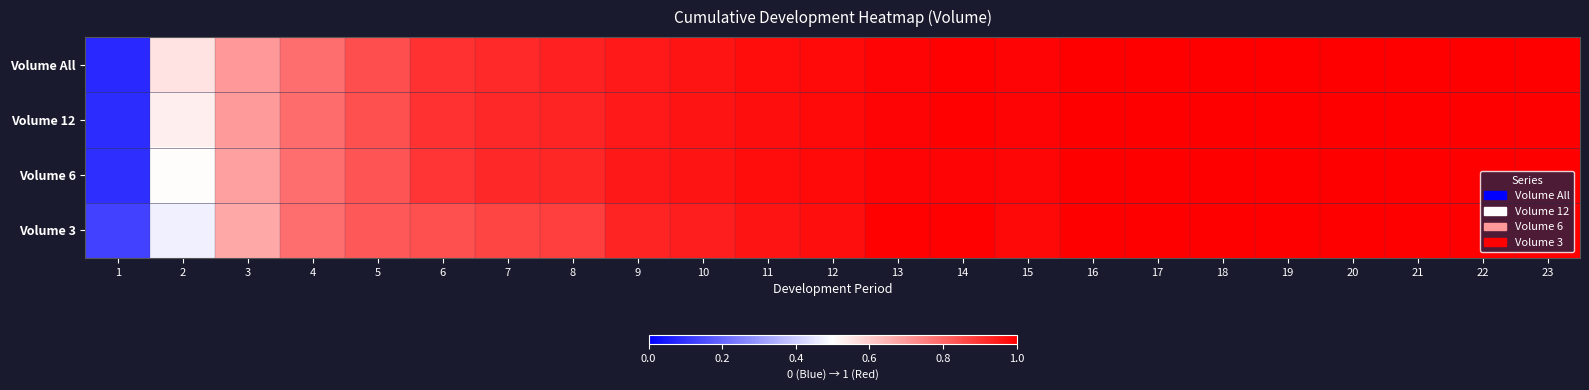

Which series has the largest range (max minus min)?

Volume All